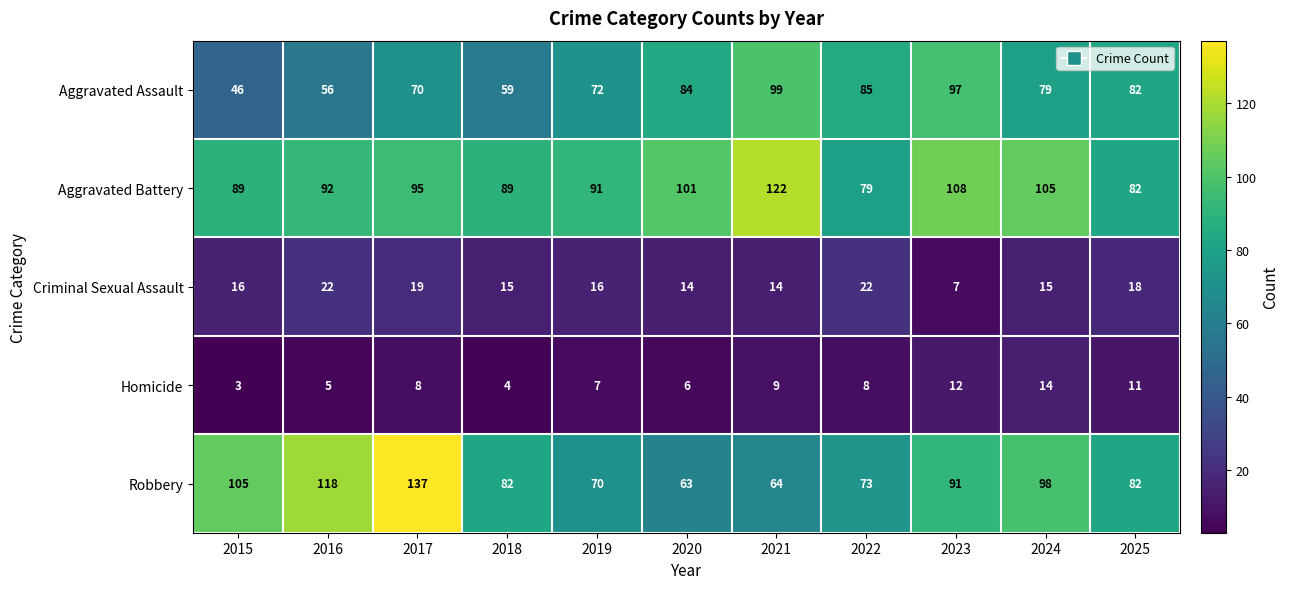

Between 2015 and 2017, which series saw the biggest shift?

Robbery